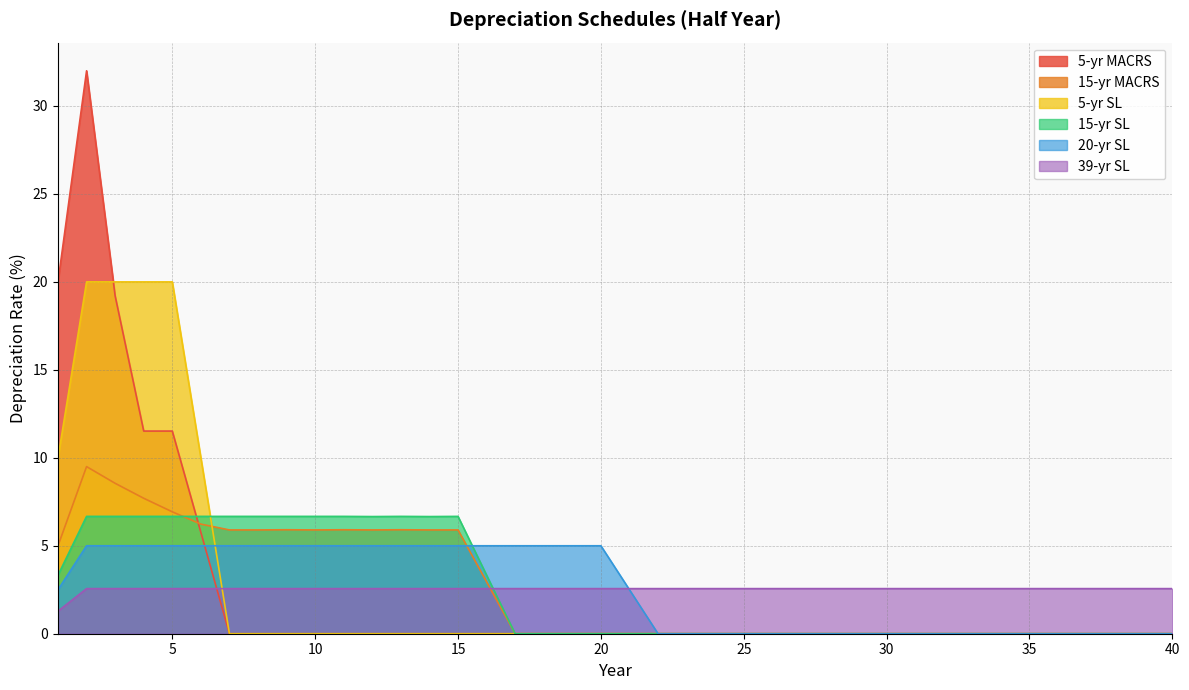

Reading left to right, transcribe all the data shown in this chart.

5-yr MACRS: 20.0	32.0	19.2	11.5	11.5	5.8	0.0	0.0	0.0	0.0	0.0	0.0	0.0	0.0	0.0	0.0	0.0	0.0	0.0	0.0	0.0	0.0	0.0	0.0	0.0	0.0	0.0	0.0	0.0	0.0	0.0	0.0	0.0	0.0	0.0	0.0	0.0	0.0	0.0	0.0
15-yr MACRS: 5.0	9.5	8.6	7.7	6.9	6.2	5.9	5.9	5.9	5.9	5.9	5.9	5.9	5.9	5.9	3.0	0.0	0.0	0.0	0.0	0.0	0.0	0.0	0.0	0.0	0.0	0.0	0.0	0.0	0.0	0.0	0.0	0.0	0.0	0.0	0.0	0.0	0.0	0.0	0.0
5-yr SL: 10.0	20.0	20.0	20.0	20.0	10.0	0.0	0.0	0.0	0.0	0.0	0.0	0.0	0.0	0.0	0.0	0.0	0.0	0.0	0.0	0.0	0.0	0.0	0.0	0.0	0.0	0.0	0.0	0.0	0.0	0.0	0.0	0.0	0.0	0.0	0.0	0.0	0.0	0.0	0.0
15-yr SL: 3.3	6.7	6.7	6.7	6.7	6.7	6.7	6.7	6.7	6.7	6.7	6.7	6.7	6.7	6.7	3.3	0.0	0.0	0.0	0.0	0.0	0.0	0.0	0.0	0.0	0.0	0.0	0.0	0.0	0.0	0.0	0.0	0.0	0.0	0.0	0.0	0.0	0.0	0.0	0.0
20-yr SL: 2.5	5.0	5.0	5.0	5.0	5.0	5.0	5.0	5.0	5.0	5.0	5.0	5.0	5.0	5.0	5.0	5.0	5.0	5.0	5.0	2.5	0.0	0.0	0.0	0.0	0.0	0.0	0.0	0.0	0.0	0.0	0.0	0.0	0.0	0.0	0.0	0.0	0.0	0.0	0.0
39-yr SL: 1.3	2.6	2.6	2.6	2.6	2.6	2.6	2.6	2.6	2.6	2.6	2.6	2.6	2.6	2.6	2.6	2.6	2.6	2.6	2.6	2.6	2.6	2.6	2.6	2.6	2.6	2.6	2.6	2.6	2.6	2.6	2.6	2.6	2.6	2.6	2.6	2.6	2.6	2.6	2.6